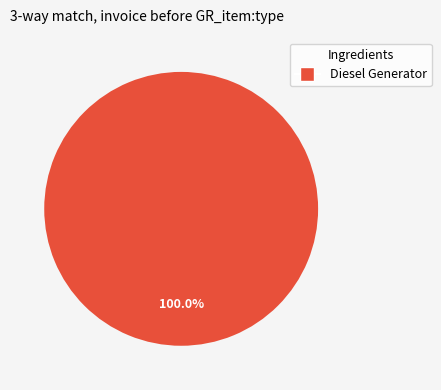

Does any single category account for the majority?

Yes